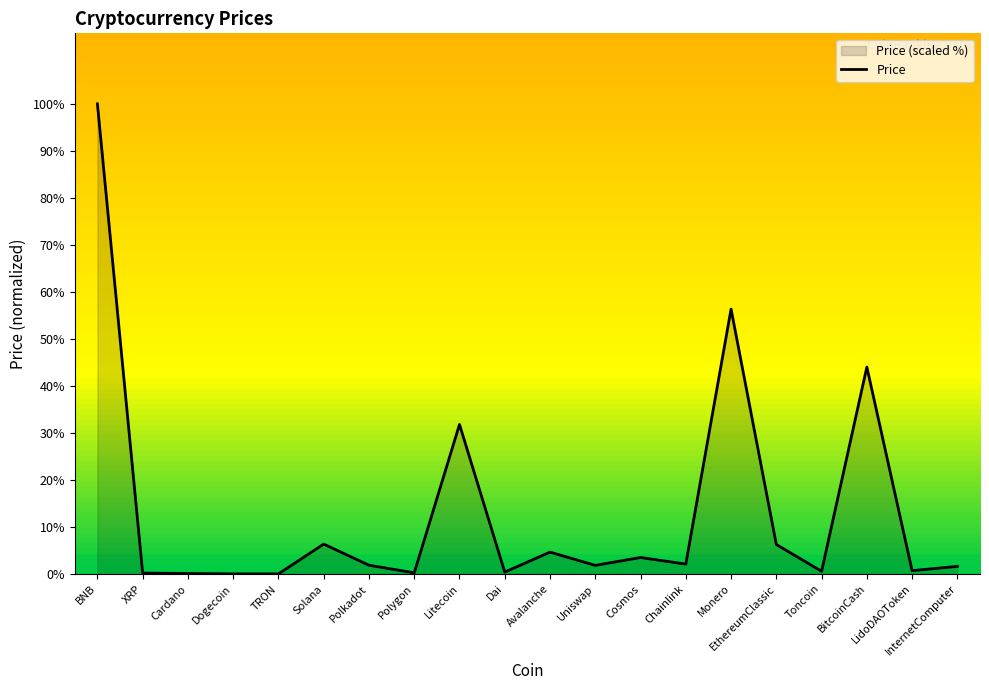

Reading left to right, what are all the values shown in this chart?

BNB=100.0	XRP=0.2	Cardano=0.1	Dogecoin=0.0	TRON=0.0	Solana=6.4	Polkadot=1.9	Polygon=0.2	Litecoin=31.8	Dai=0.4	Avalanche=4.7	Uniswap=1.8	Cosmos=3.5	Chainlink=2.1	Monero=56.4	EthereumClassic=6.3	Toncoin=0.6	BitcoinCash=44.0	LidoDAOToken=0.7	InternetComputer=1.6